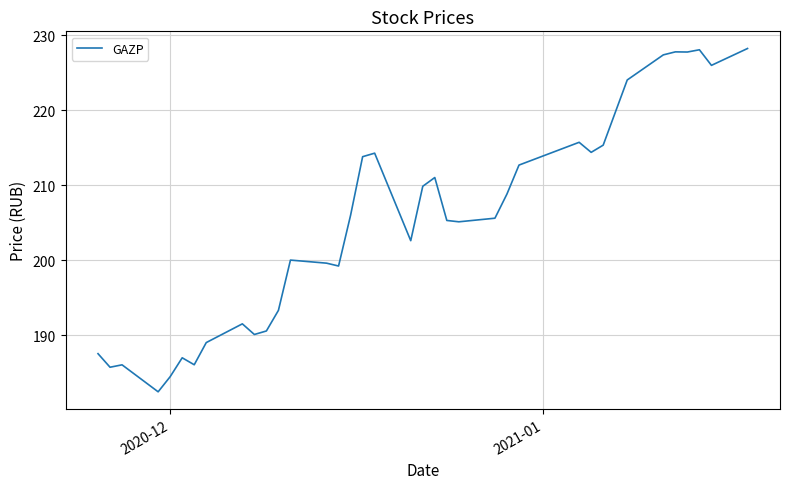

What is the average value?

205.1